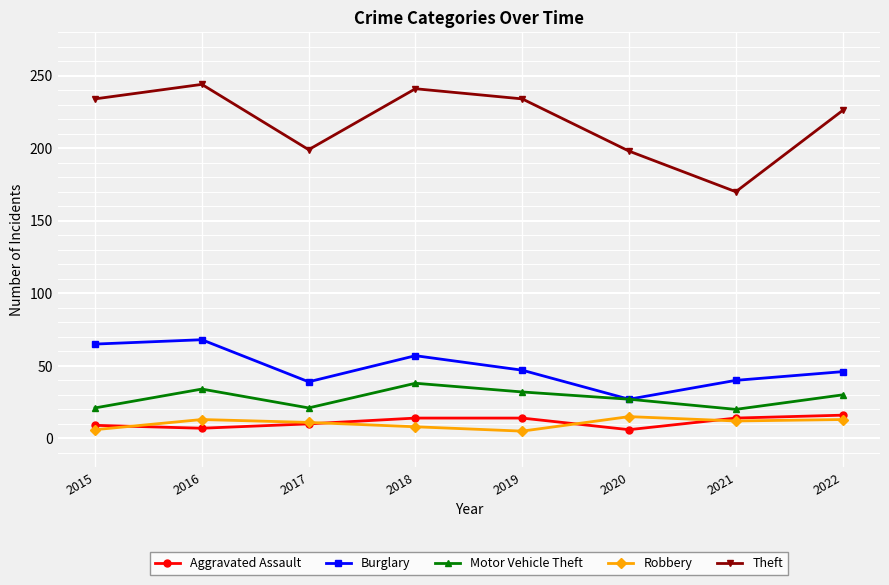

The value of Motor Vehicle Theft at 2016 is 34. True or false?

True